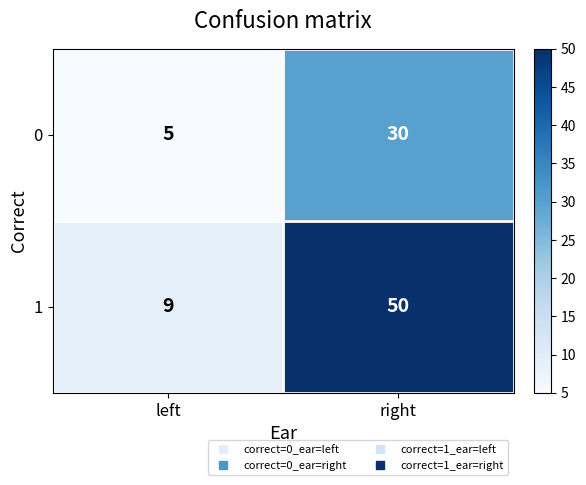

At which category is the sum across all series the highest?

right